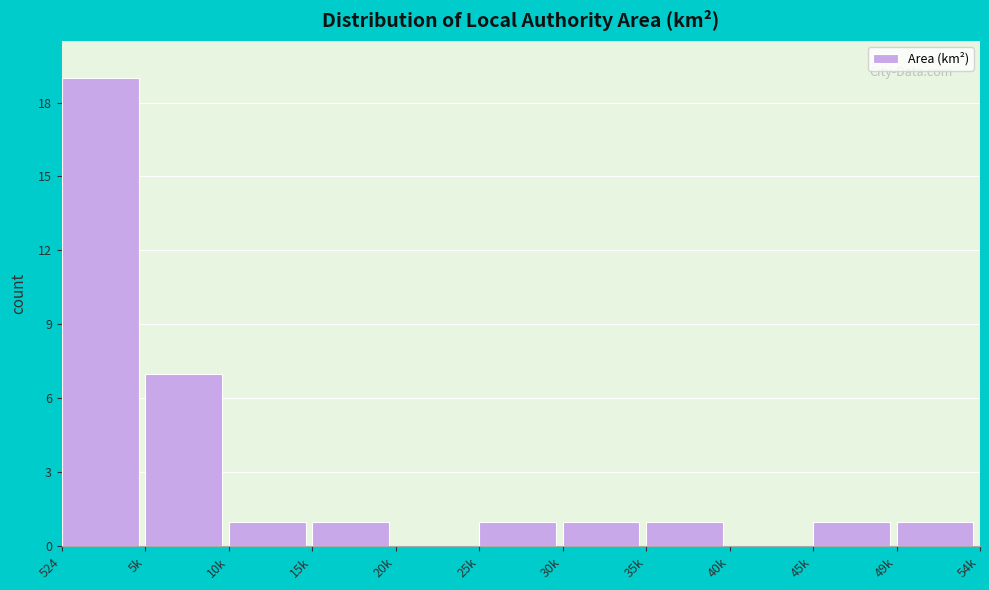

Reading left to right, transcribe all the data shown in this chart.

524=19	5k=7	10k=1	15k=1	20k=0	25k=1	30k=1	35k=1	40k=0	45k=1	49k=1